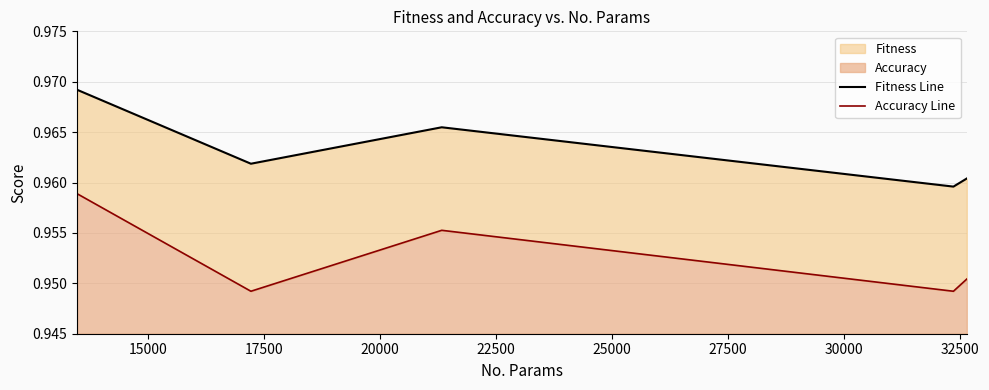

Is it true that Fitness Line equals 1.4 at 20000?

False